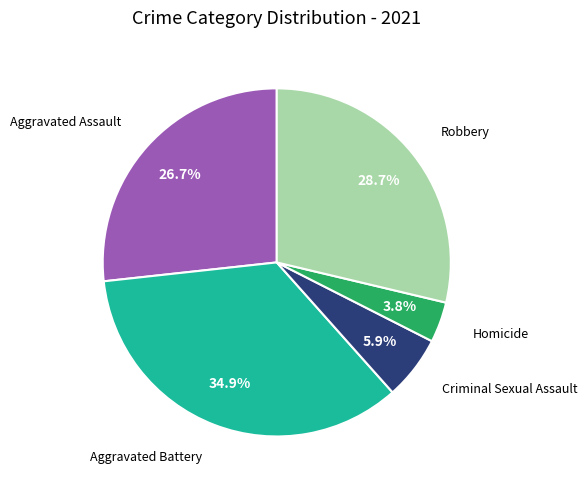

Is there a majority slice in this chart?

No